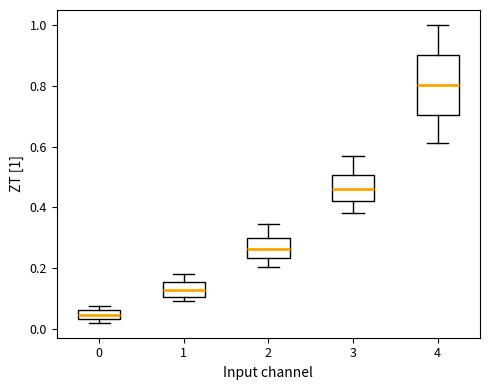

Which box is the tallest, from its lower edge to its upper edge?

4